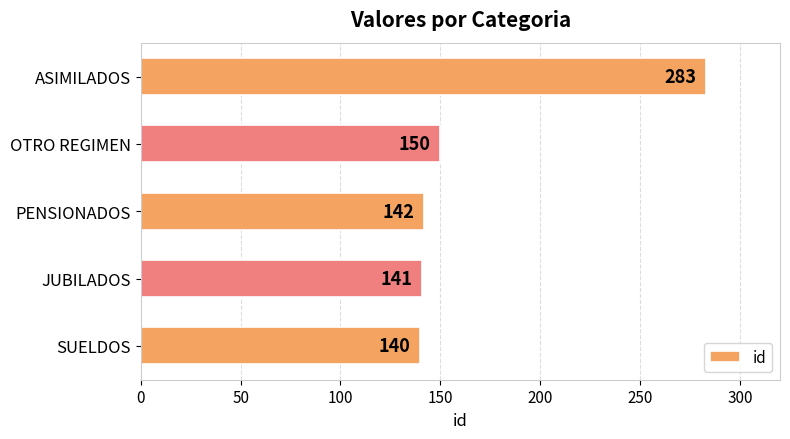

The value at PENSIONADOS is 142. True or false?

True